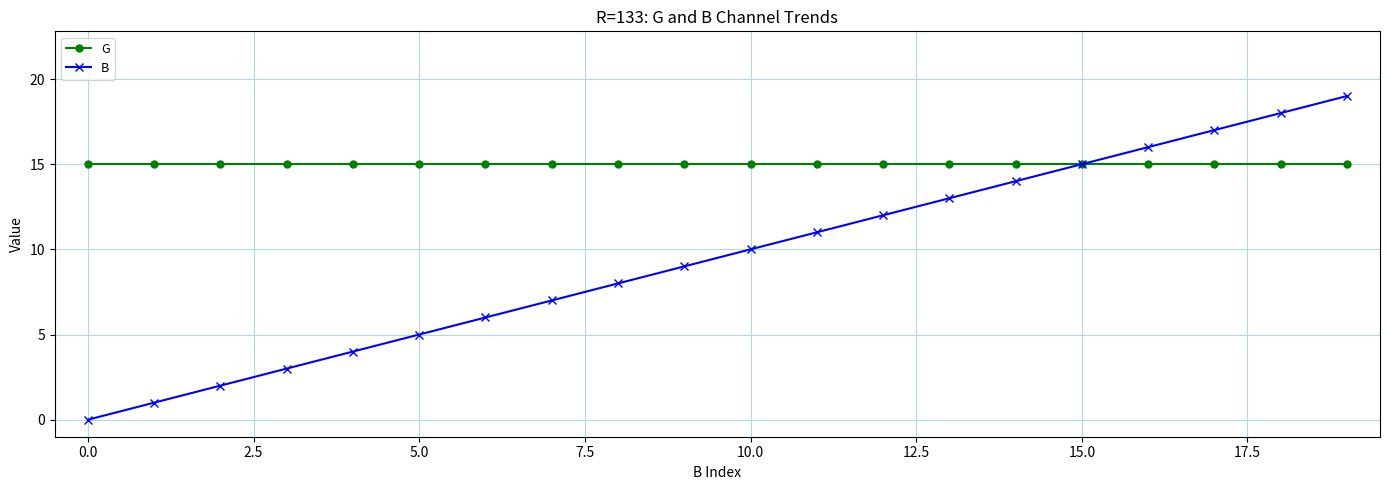

Which series has the widest spread of values?

B